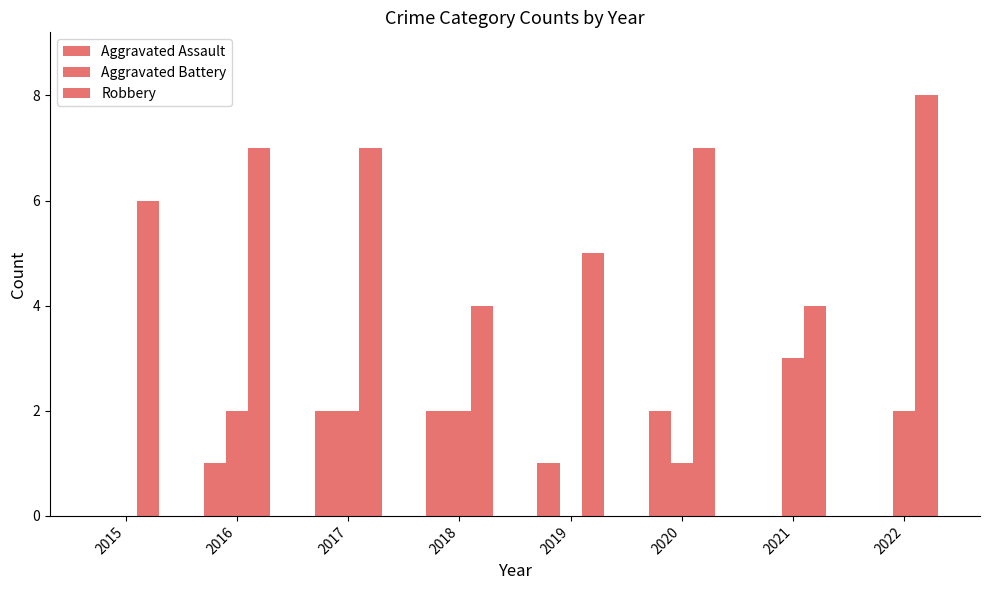

Count the number of data series in this chart.

3